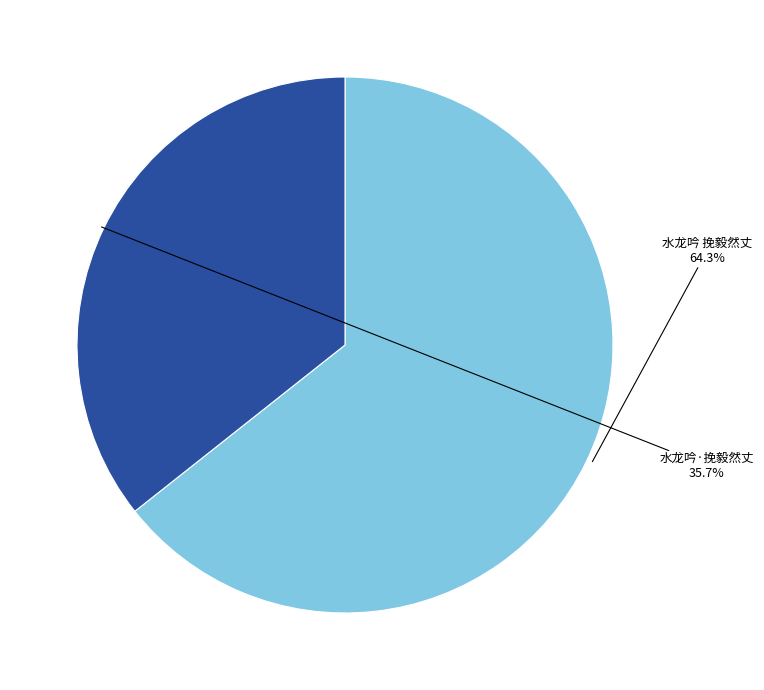

What is the majority slice?

水龙吟 挽毅然丈